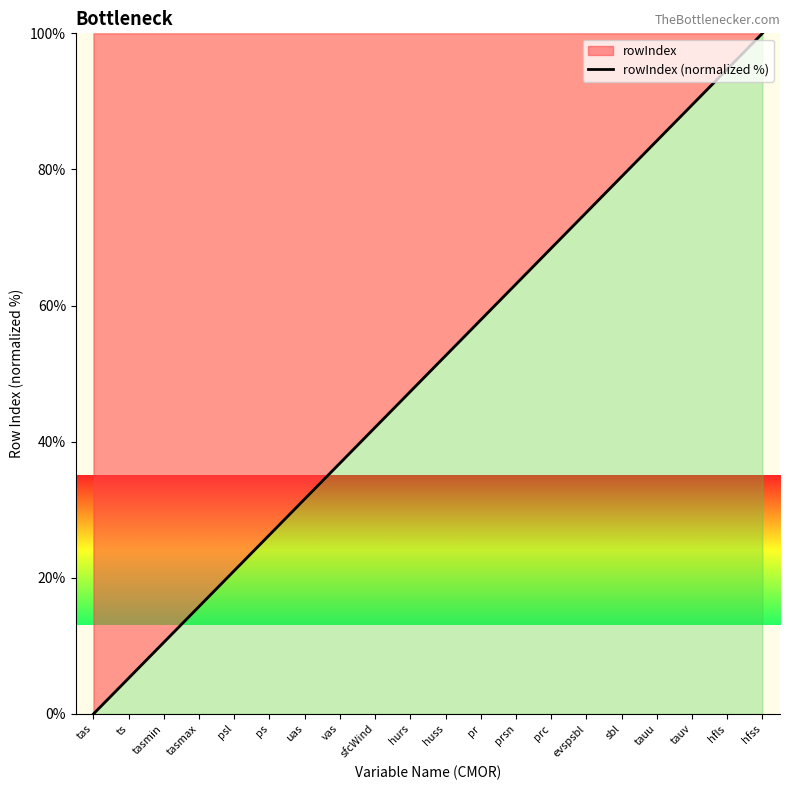

Reading left to right, list all the values displayed in this chart.

tas=0.0	ts=5.3	tasmin=10.5	tasmax=15.8	psl=21.1	ps=26.3	uas=31.6	vas=36.8	sfcWind=42.1	hurs=47.4	huss=52.6	pr=57.9	prsn=63.2	prc=68.4	evspsbl=73.7	sbl=78.9	tauu=84.2	tauv=89.5	hfls=94.7	hfss=100.0